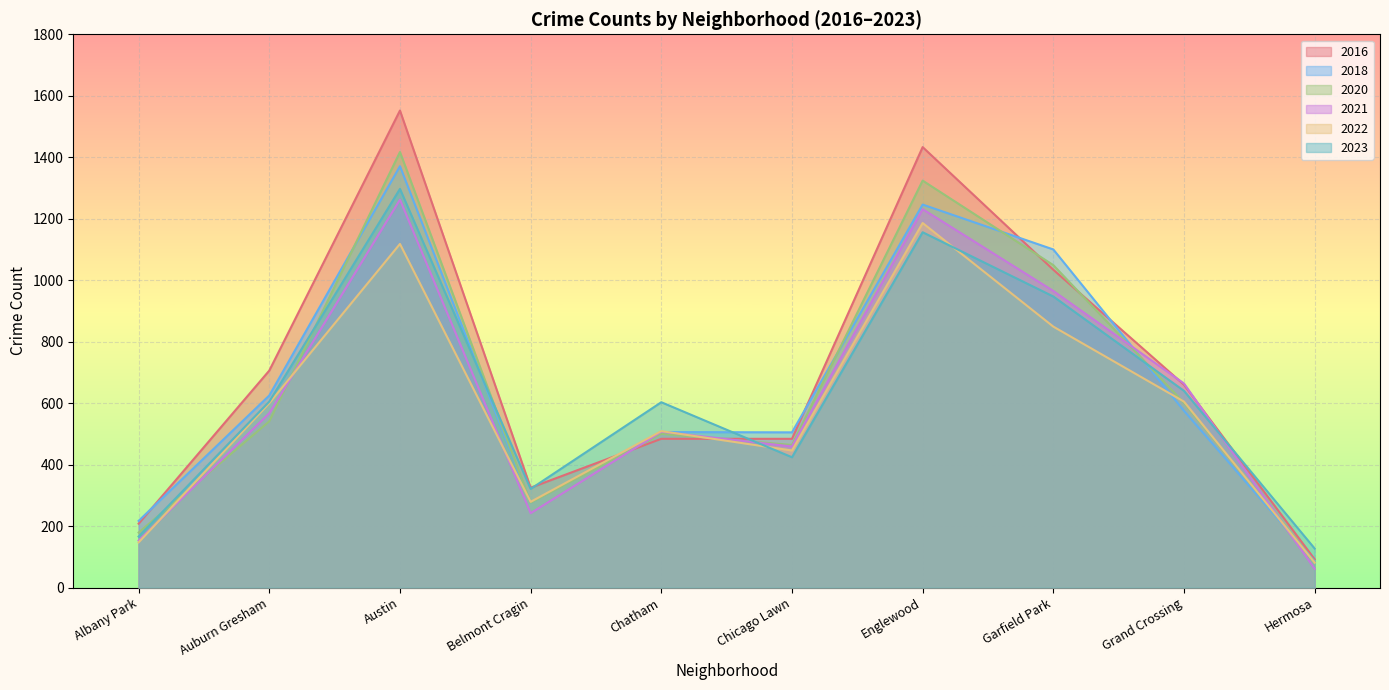

At which label does 2020 first exceed 108?

Albany Park